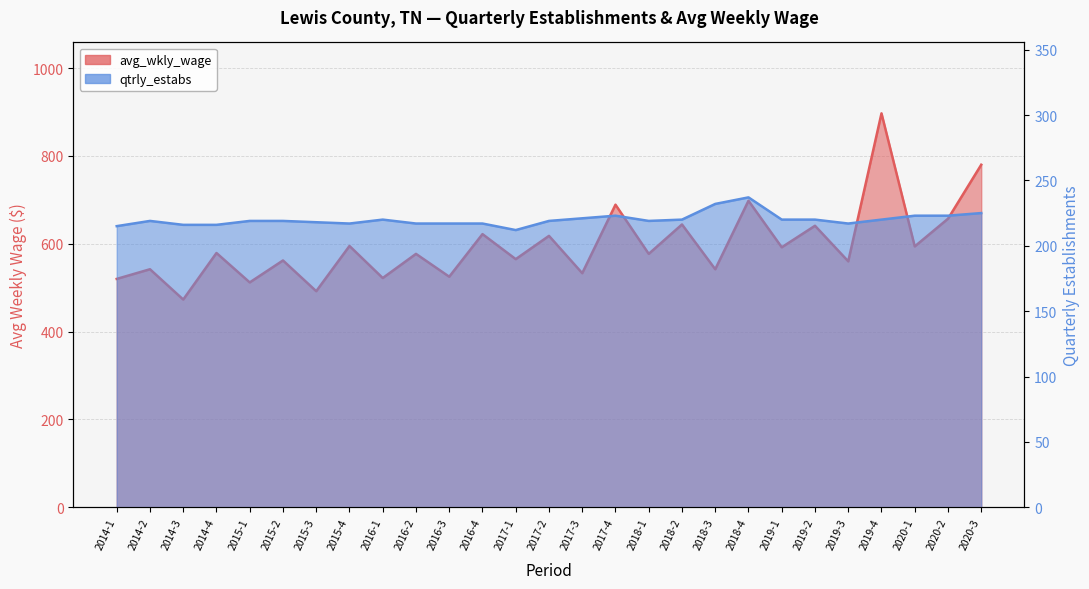

What position from the left is 2019-3?

23